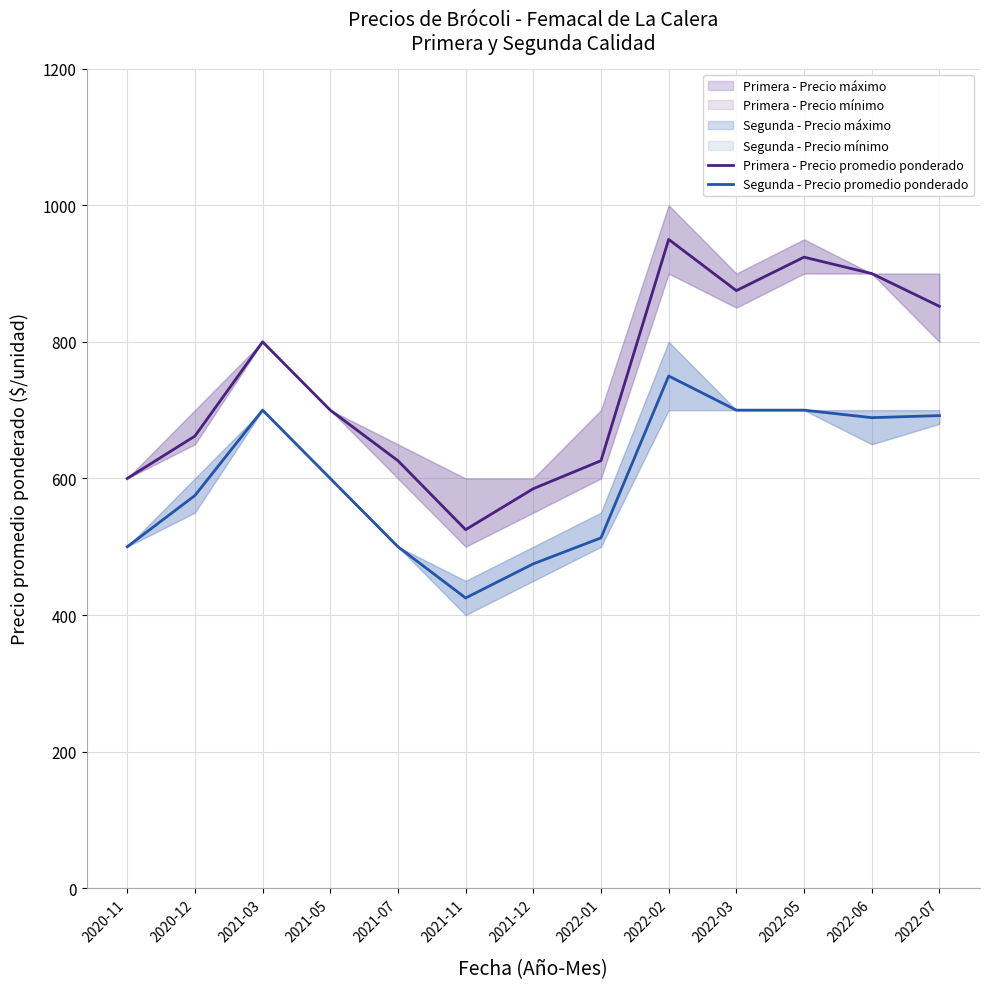

True or false: Segunda - Precio promedio ponderado and Primera - Precio promedio ponderado intersect in this chart.

False